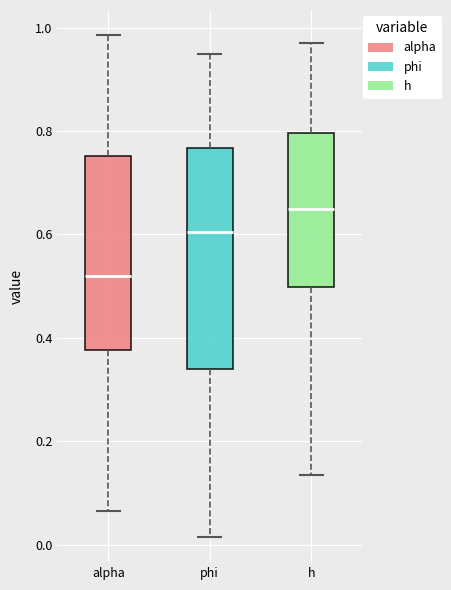

Where does the median line of the box for h sit on the y-axis? The values are not printed on the chart, so give them approximately, as read against the axis.

0.64